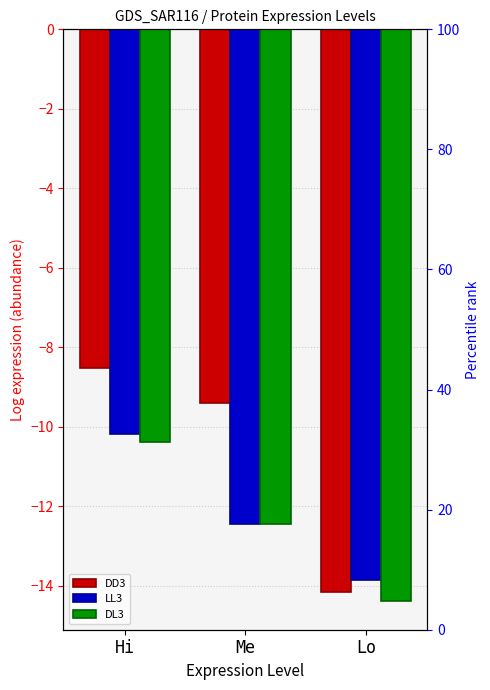

Which series has the largest Y range (max minus min)?

DD3 pct